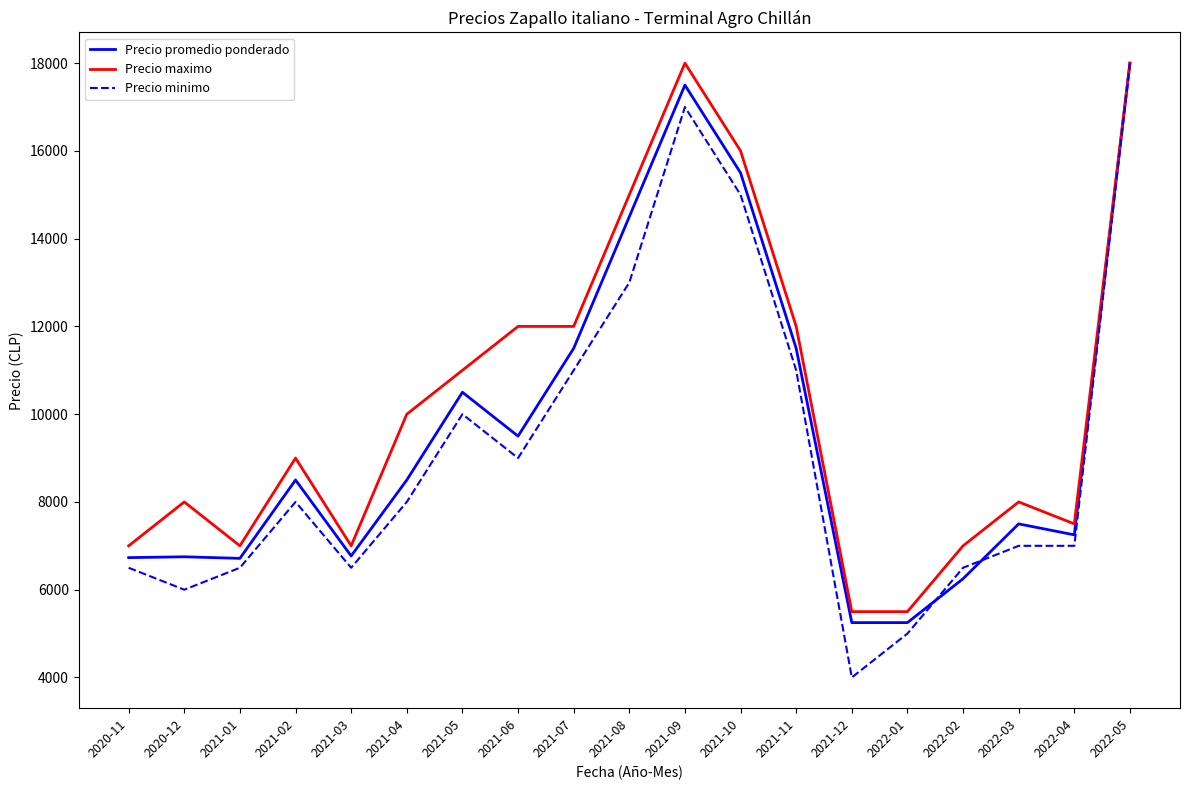

At how many categories does at least one series exceed 12381?

4